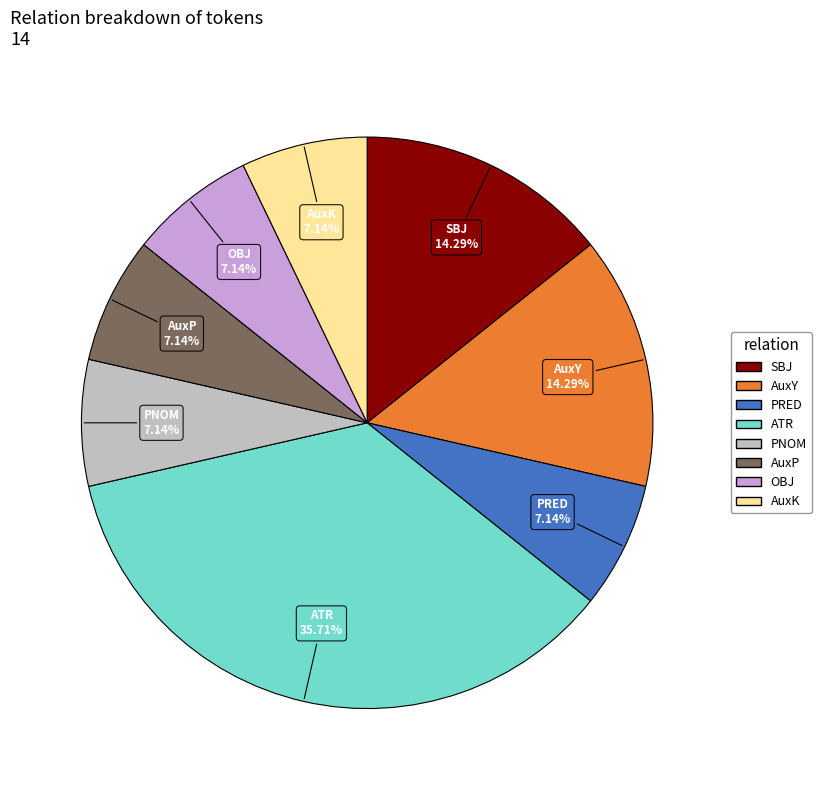

How many segments does this pie chart have?

8